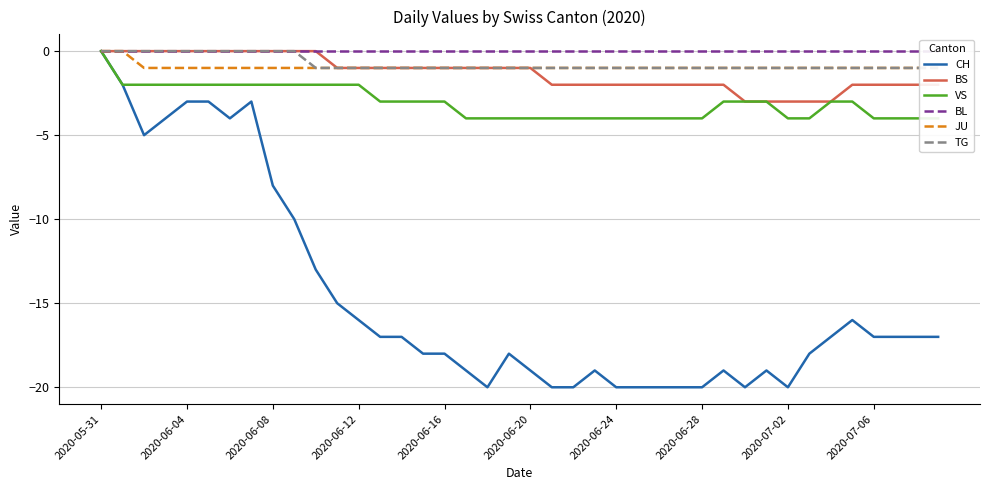

True or false: BS has a value of 0 at 2020-06-28.

False